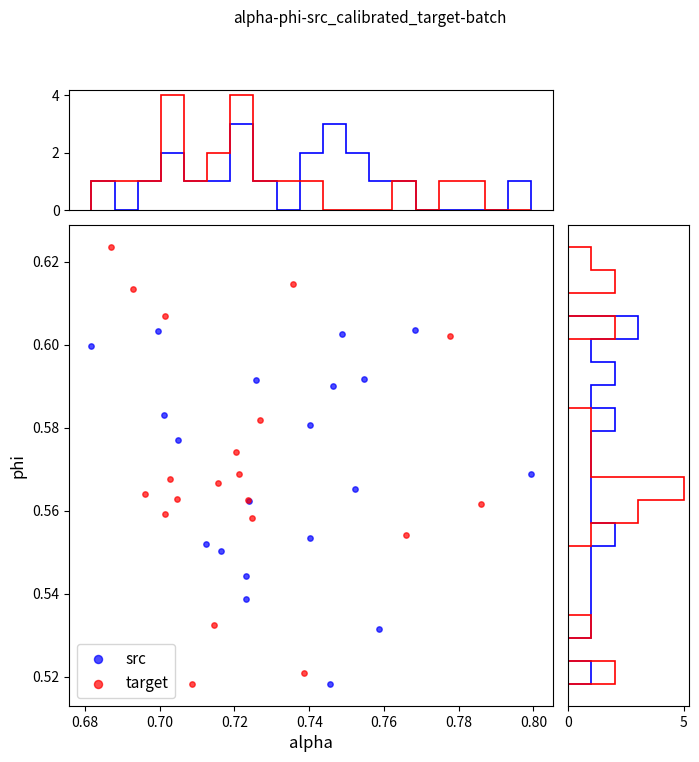

Which series contains the highest Y value?

target